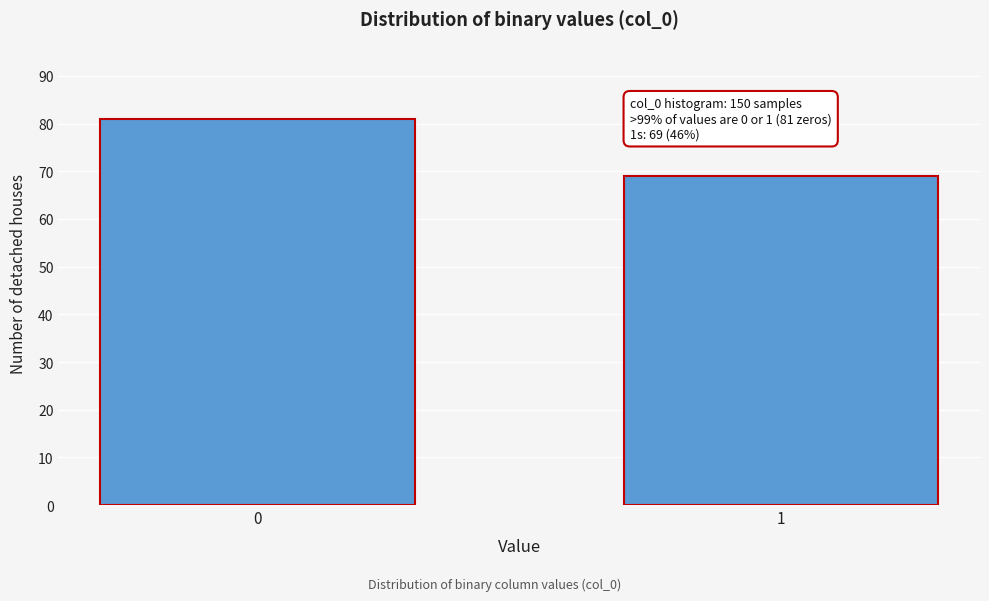

Reading left to right, what are all the values shown in this chart?

0=81	1=69